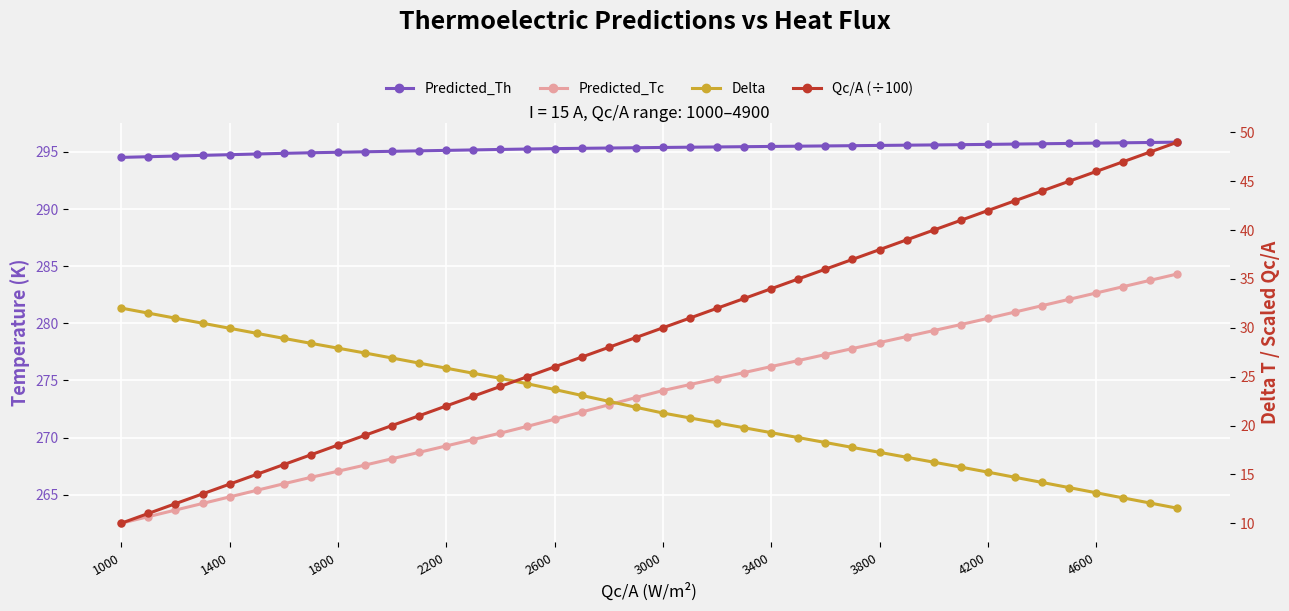

Reading left to right, transcribe all the data shown in this chart.

Predicted_Th: 294.5	294.6	294.6	294.7	294.8	294.8	294.9	294.9	295.0	295.0	295.1	295.1	295.1	295.2	295.2	295.3	295.3	295.3	295.3	295.4	295.4	295.4	295.4	295.5	295.5	295.5	295.5	295.6	295.6	295.6	295.6	295.6	295.7	295.7	295.7	295.7	295.8	295.8	295.8	295.9
Predicted_Tc: 262.5	263.1	263.7	264.2	264.8	265.4	266.0	266.5	267.1	267.6	268.2	268.7	269.3	269.8	270.4	271.0	271.6	272.2	272.9	273.5	274.1	274.6	275.2	275.7	276.2	276.7	277.3	277.8	278.3	278.8	279.4	279.9	280.4	281.0	281.5	282.1	282.7	283.2	283.8	284.3
Delta: 32.0	31.5	31.0	30.5	30.0	29.4	28.9	28.4	27.9	27.4	26.9	26.4	25.9	25.3	24.8	24.3	23.7	23.1	22.5	21.9	21.3	20.8	20.3	19.8	19.3	18.8	18.3	17.8	17.3	16.8	16.2	15.7	15.2	14.7	14.2	13.6	13.1	12.6	12.1	11.5
Qc/A (÷100): 10.0	11.0	12.0	13.0	14.0	15.0	16.0	17.0	18.0	19.0	20.0	21.0	22.0	23.0	24.0	25.0	26.0	27.0	28.0	29.0	30.0	31.0	32.0	33.0	34.0	35.0	36.0	37.0	38.0	39.0	40.0	41.0	42.0	43.0	44.0	45.0	46.0	47.0	48.0	49.0